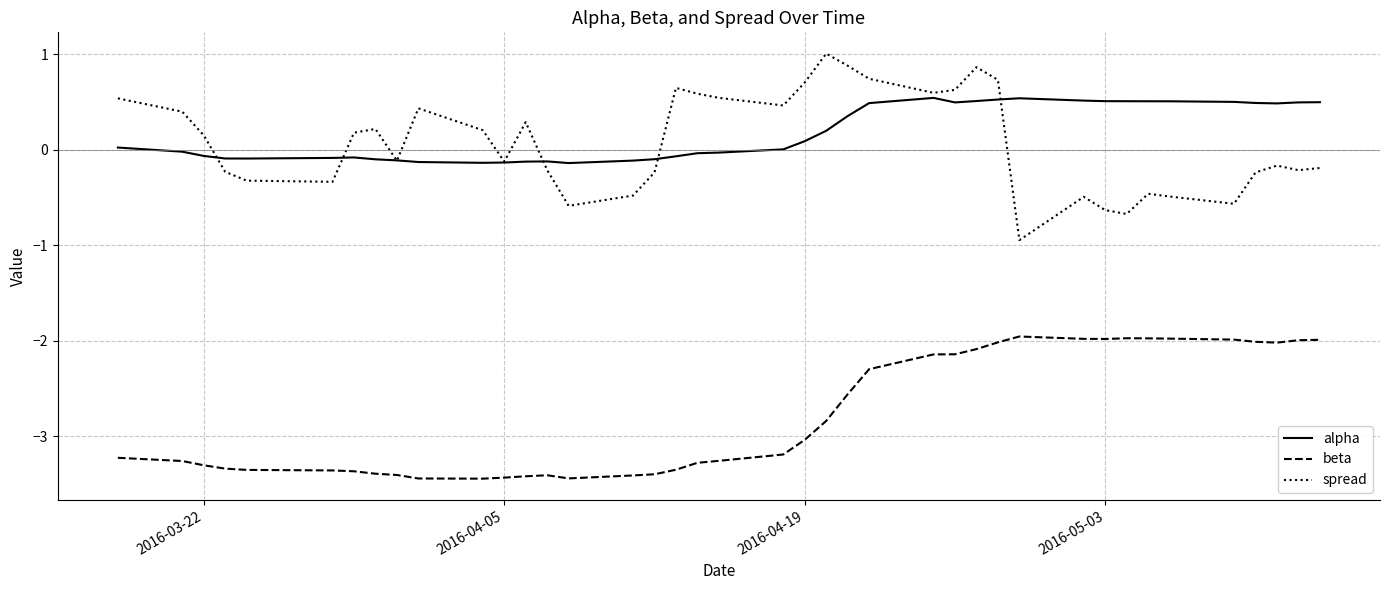

Does the chart have visible grid lines?

Yes